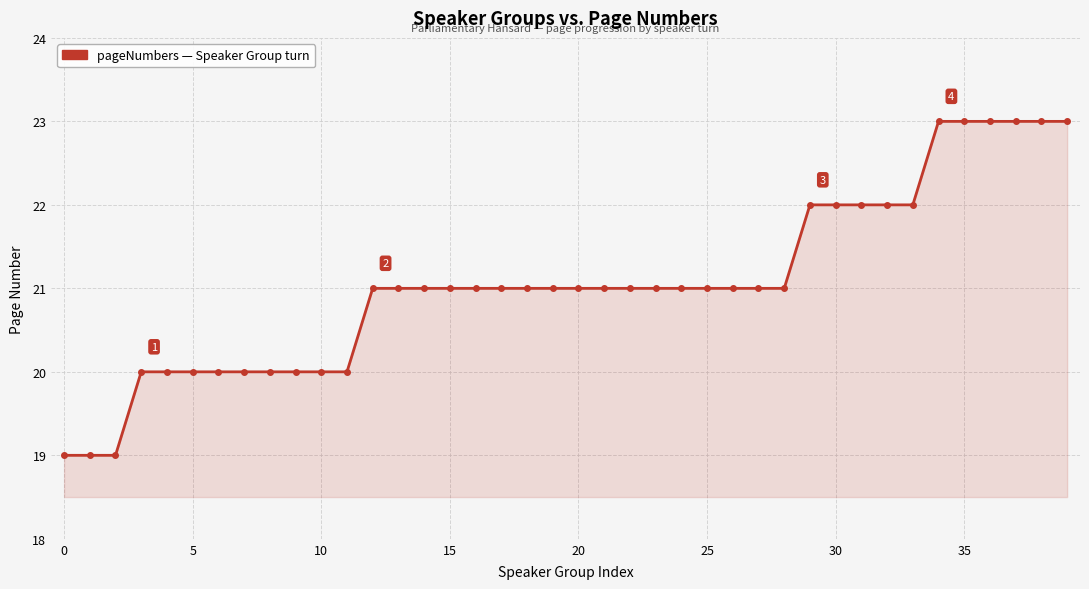

What is the average value?

21